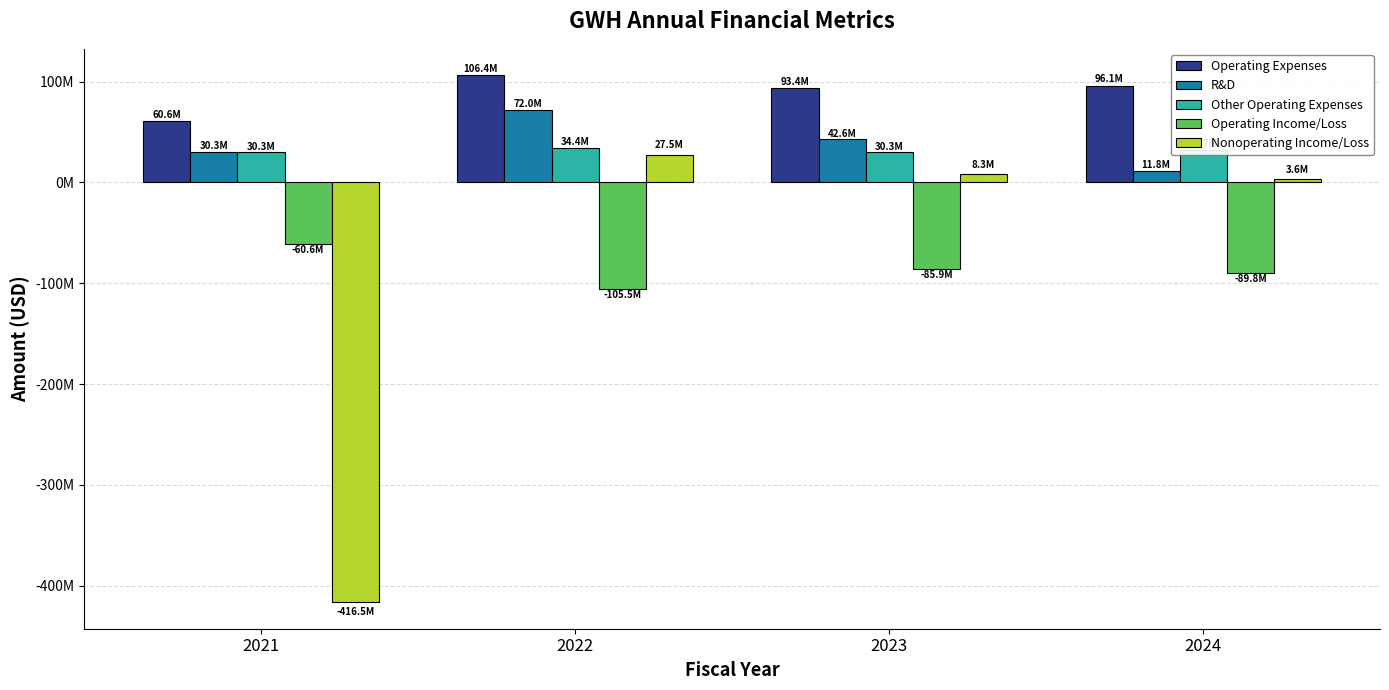

What are all the series names shown in the legend?

Operating Expenses, R&D, Other Operating Expenses, Operating Income/Loss, Nonoperating Income/Loss